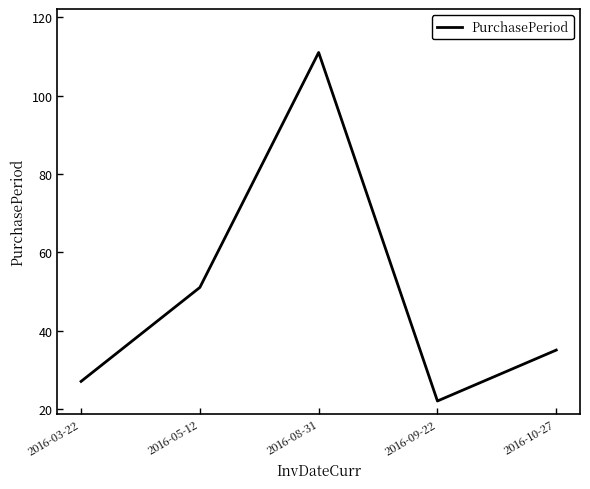

Which category has the lowest value across all series?

2016-09-22